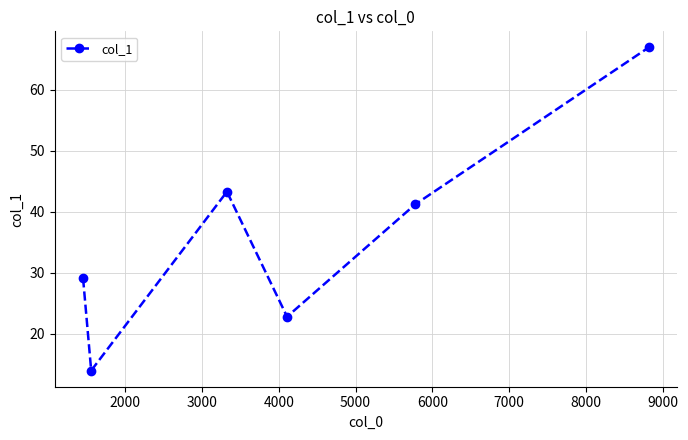

Reading left to right, extract all data points from this chart.

29.1	14.0	43.3	22.8	41.2	66.9